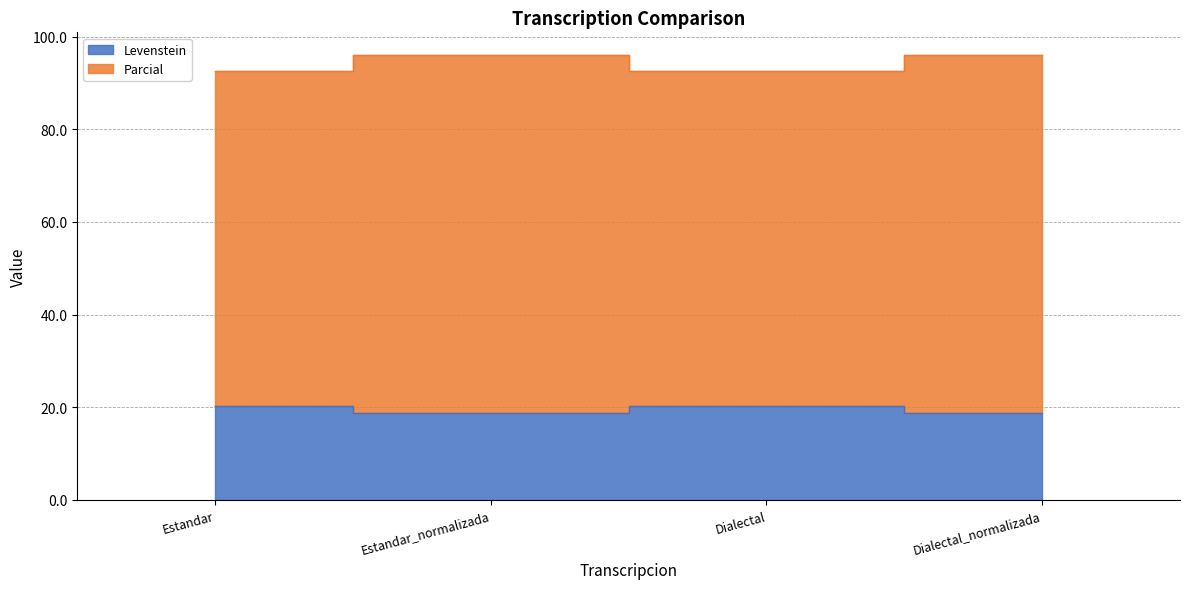

Which series has the widest spread of values?

Parcial